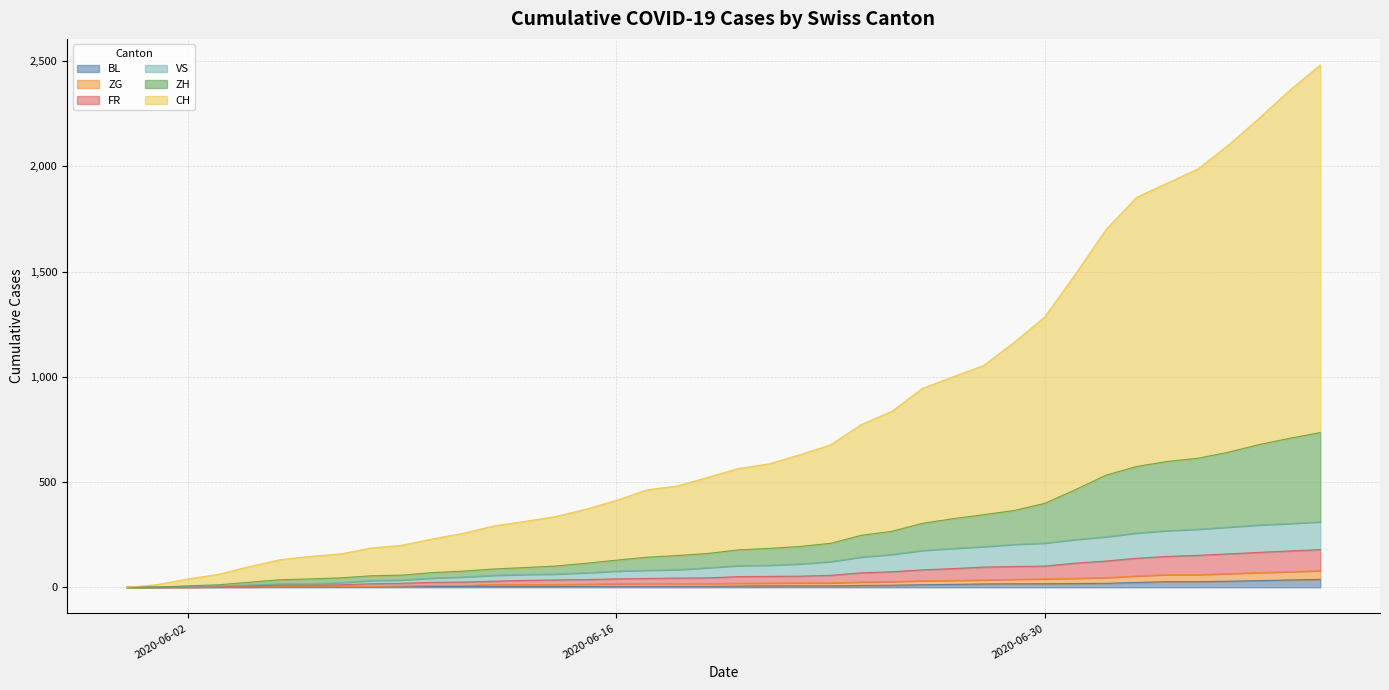

True or false: ZH has more than 2 interior local peaks.

False